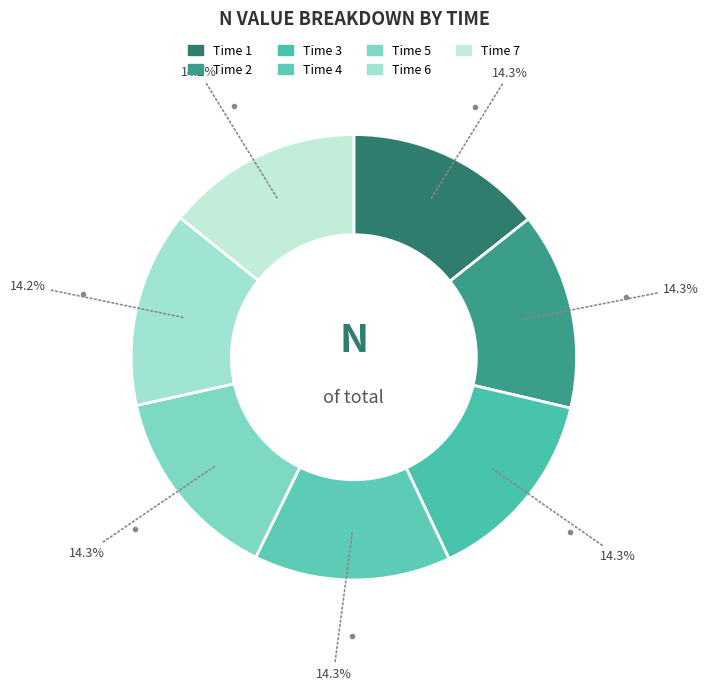

Count the number of slices in the pie.

7